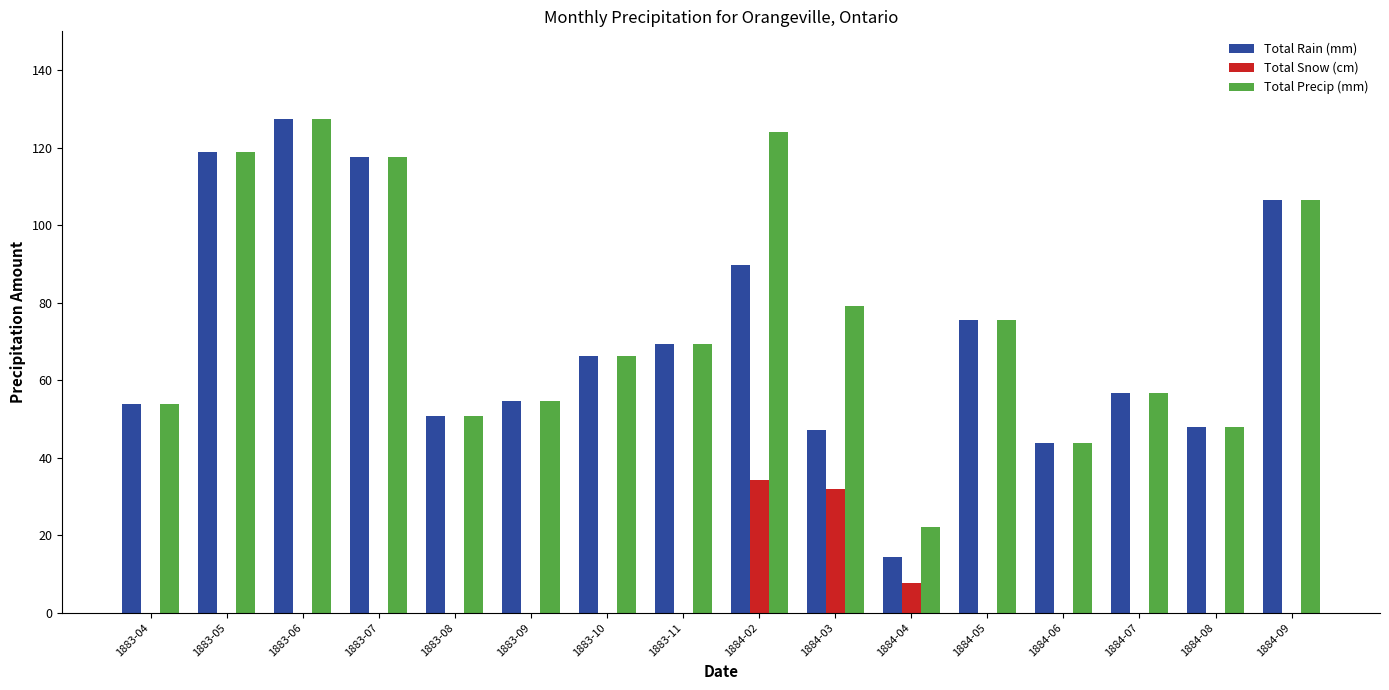

At which label is Total Snow (cm) closest to 17?

1884-04